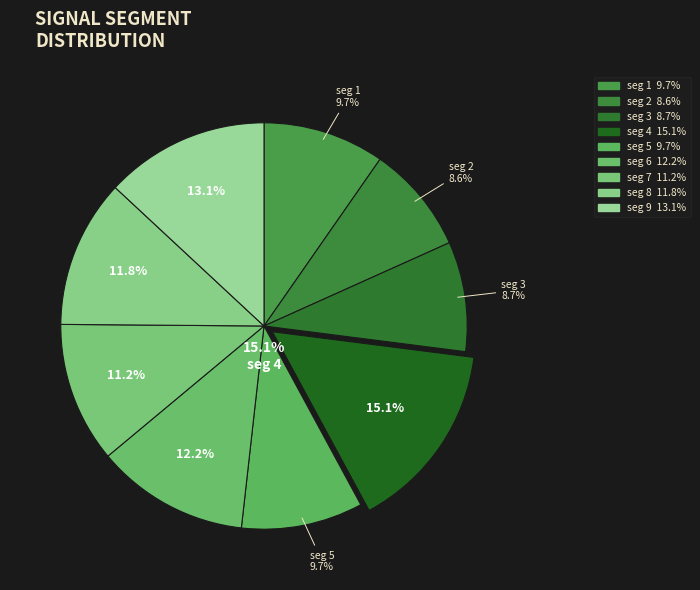

Is it true that signal segment 5 is 10% of the pie?

True